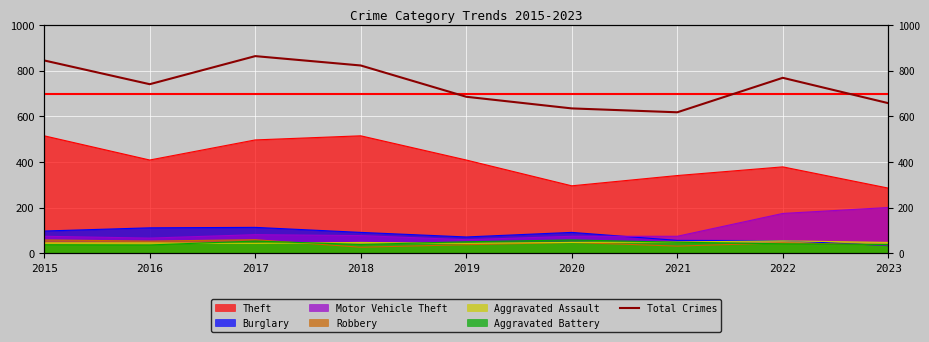

What is the change in value from 2020 to 2022?

+134